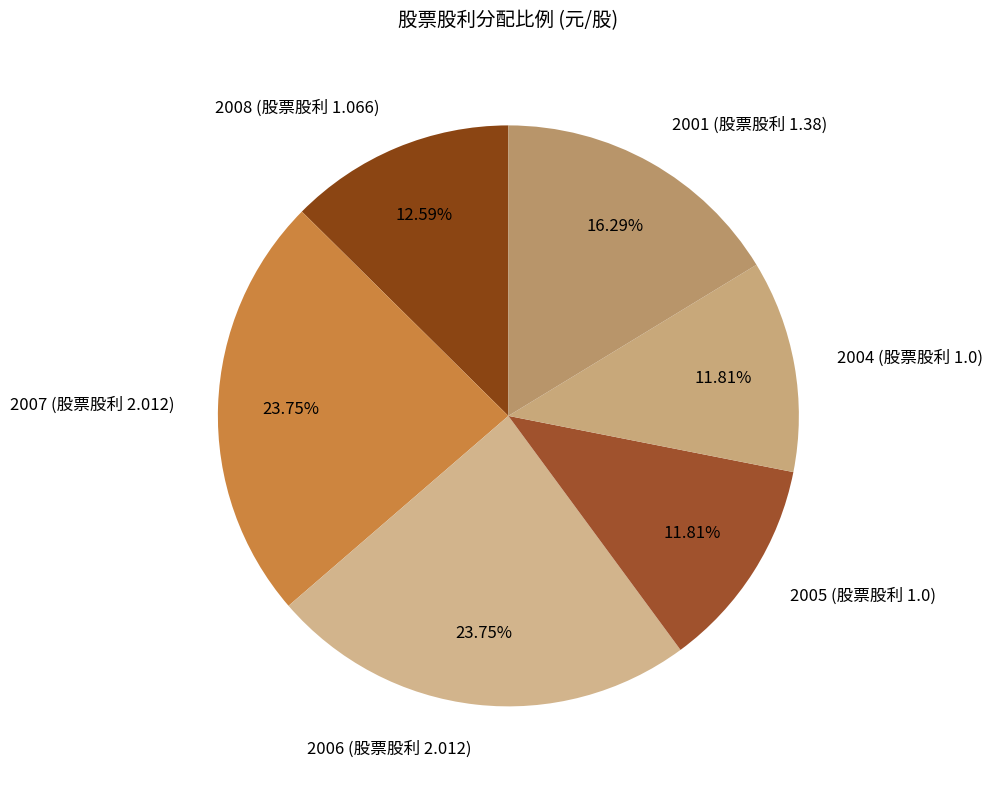

What is the ratio of the value at 2007 (股票股利 2.012) to the value at 2005 (股票股利 1.0)?

2.0